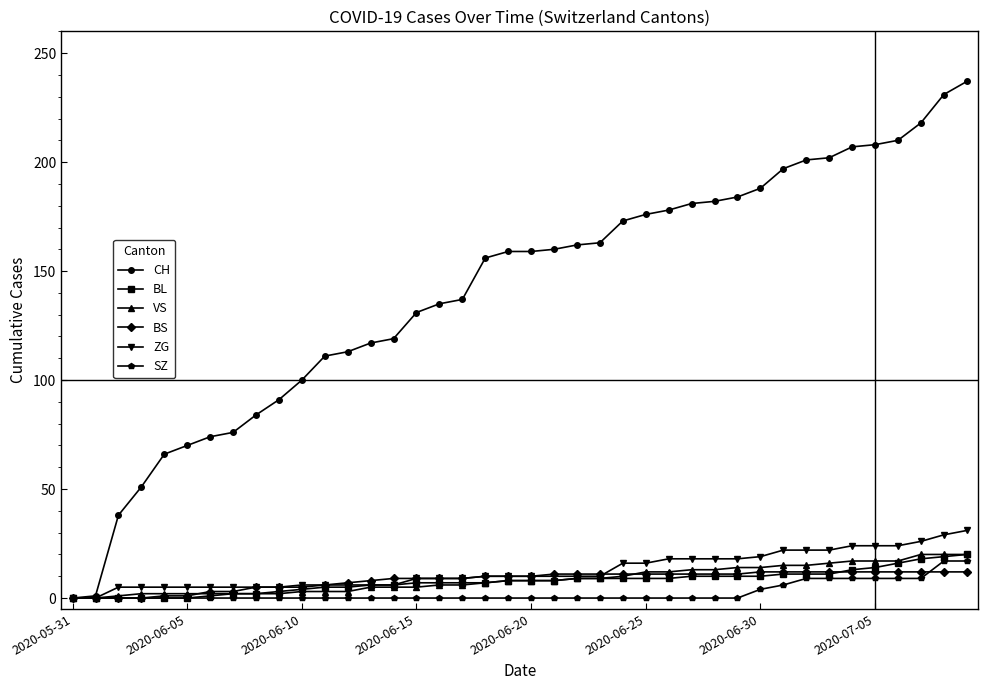

Which series has the largest total across all categories?

CH